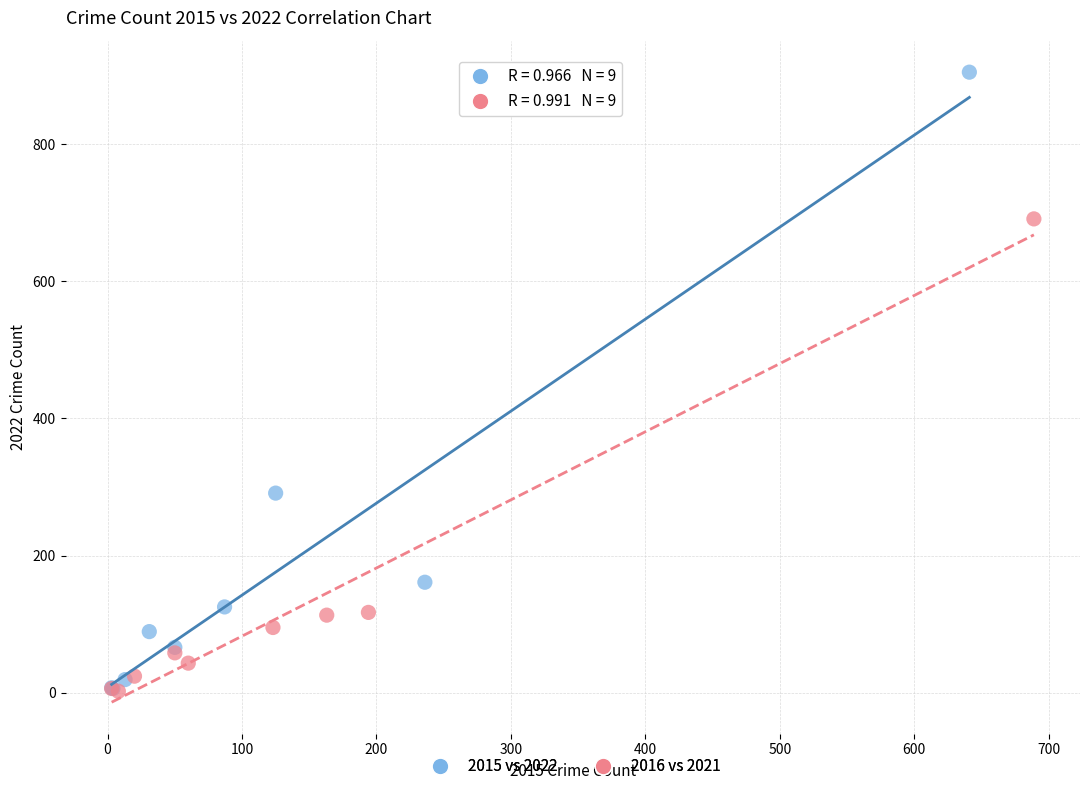

Which series contains the highest Y value?

2015 vs 2022